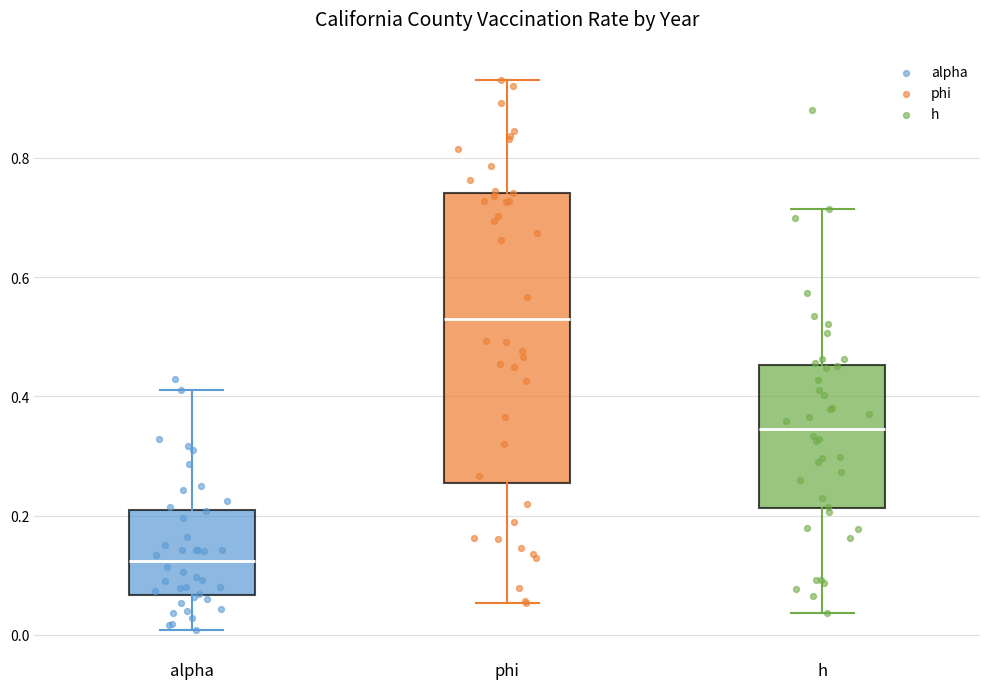

Where is the lower edge of the box for h on the y-axis? The values are not printed on the chart, so give them approximately, as read against the axis.

0.22